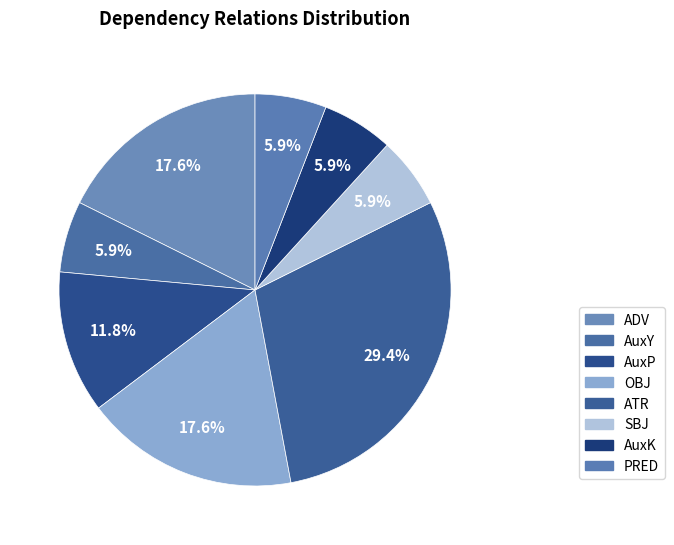

Between SBJ and AuxY, which is larger?

SBJ